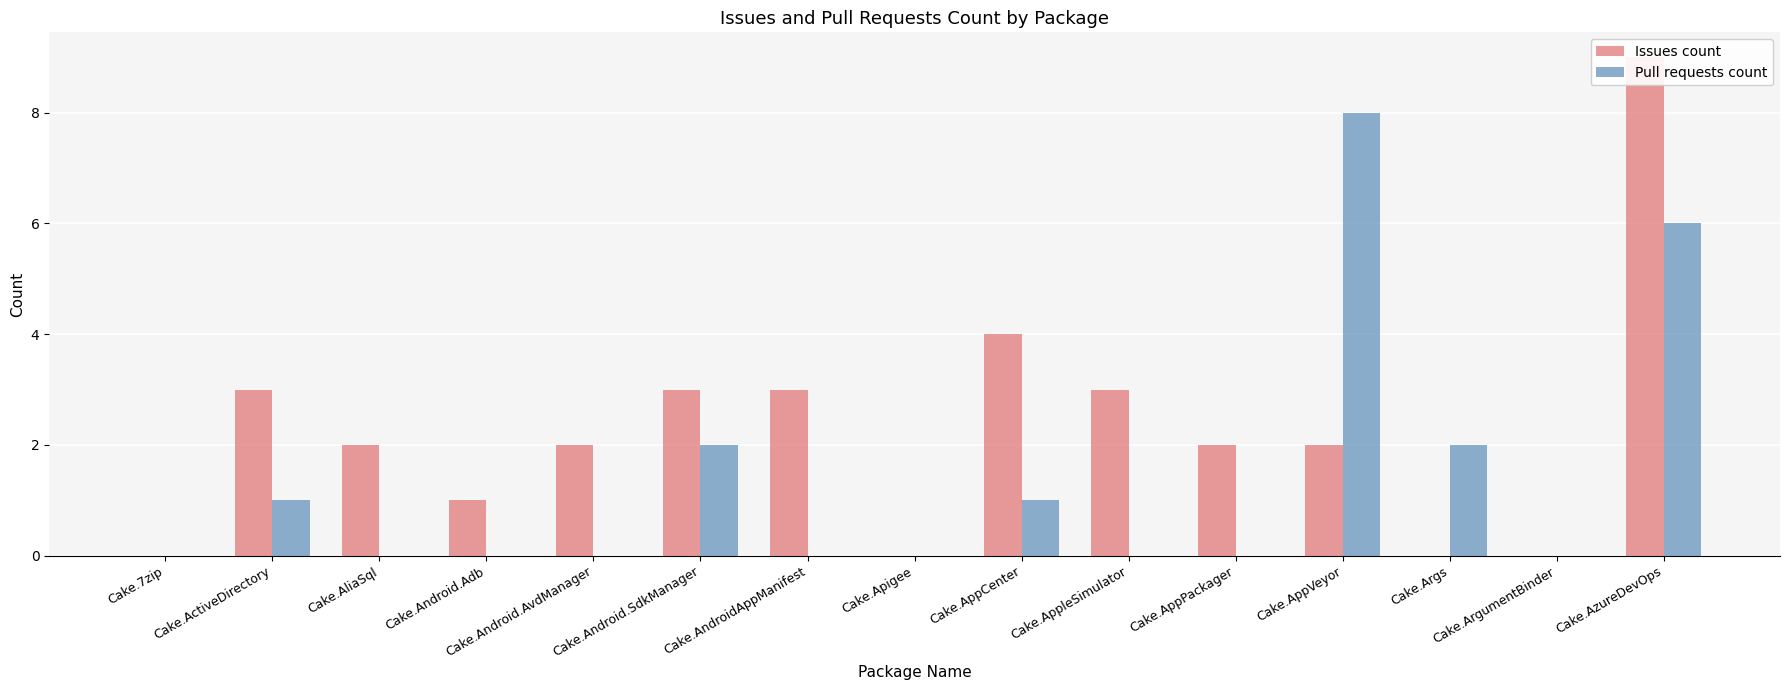

How many bars are there in total?

30